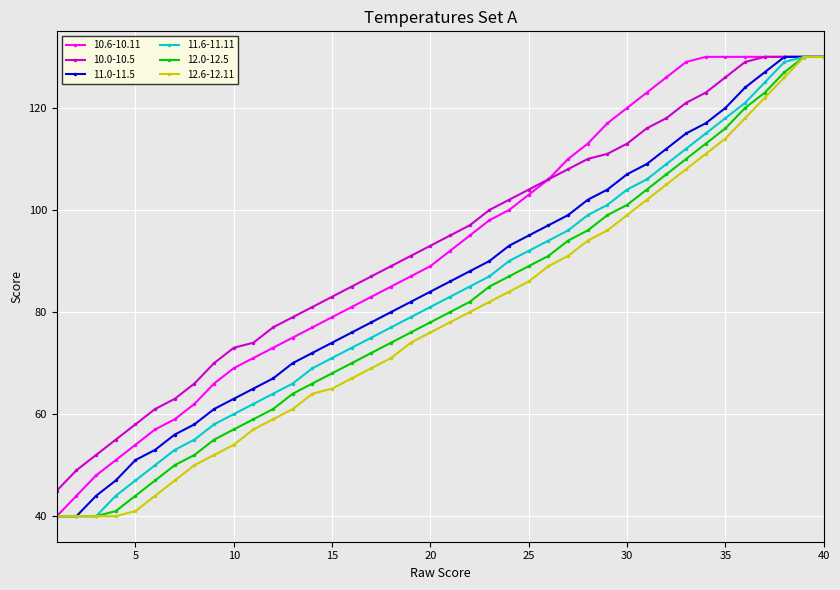

How many categories are shown in the chart?

40